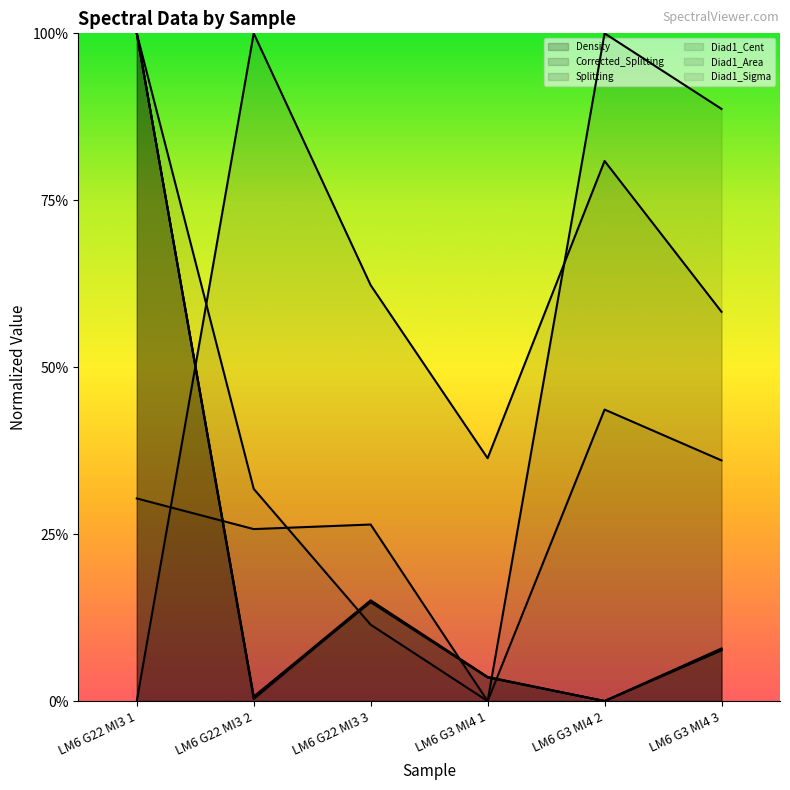

Which series has the largest total across all categories?

Diad1_Cent